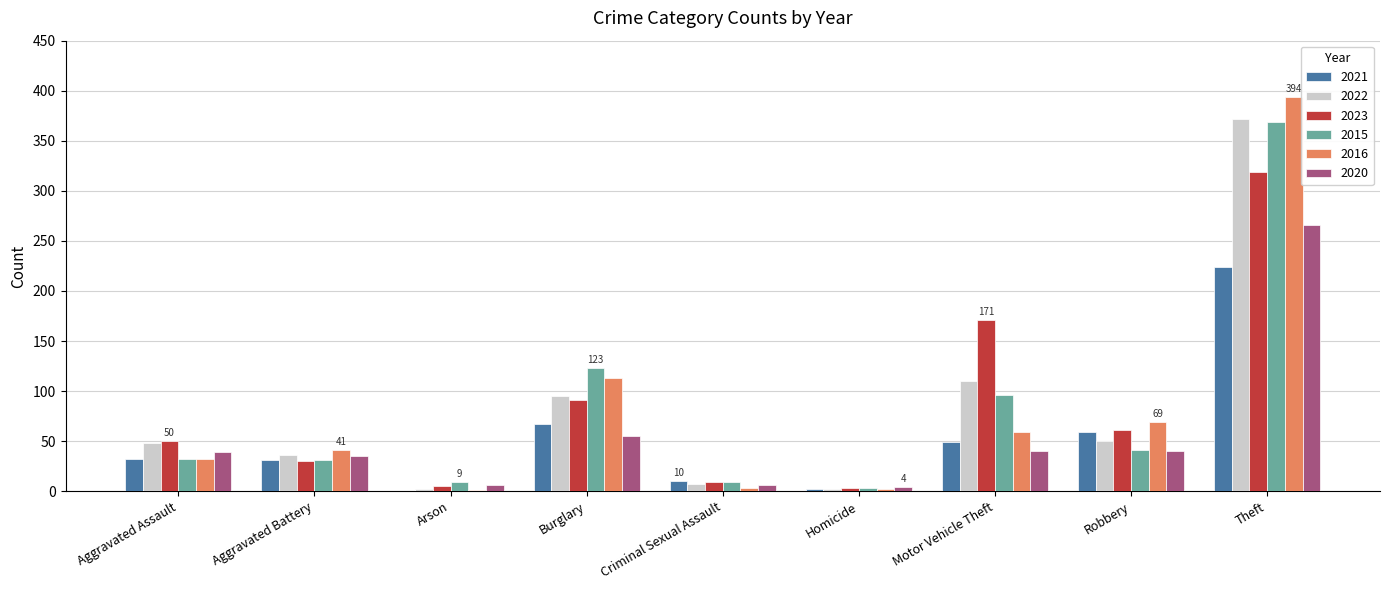

At which label is 2023 closest to 161?

Motor Vehicle Theft